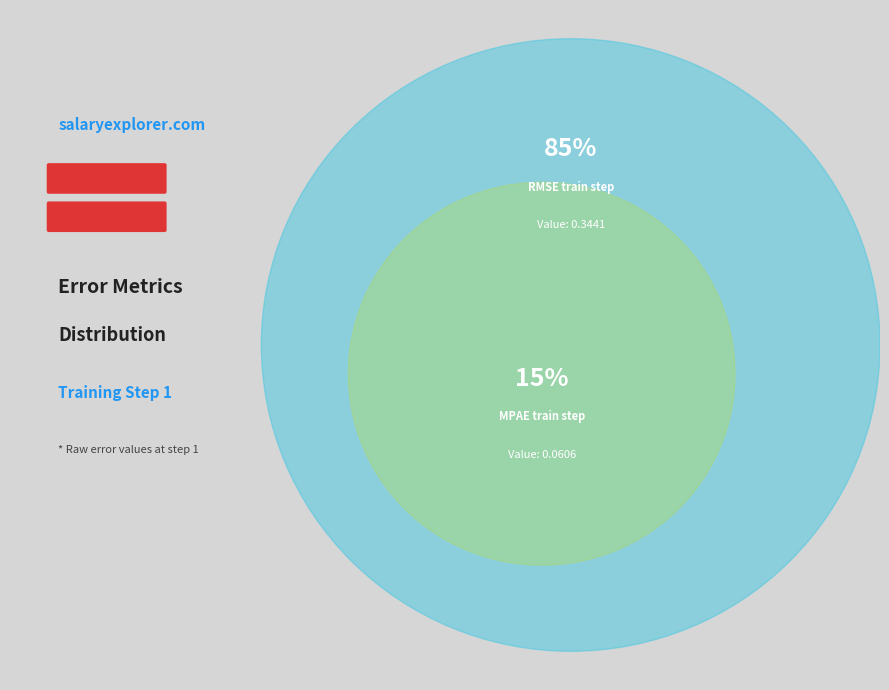

How many segments does this pie chart have?

2